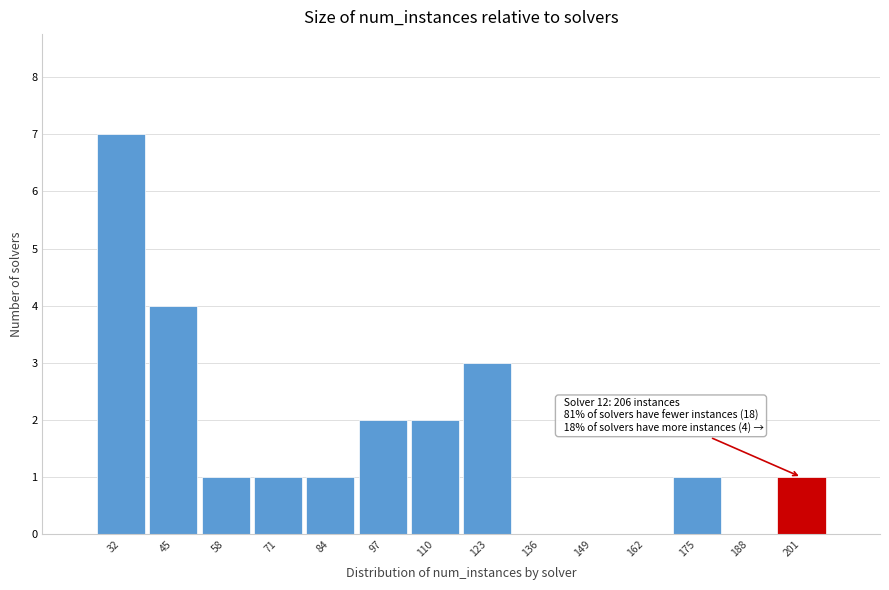

Which range on the x-axis has the tallest bar?

26 to 38